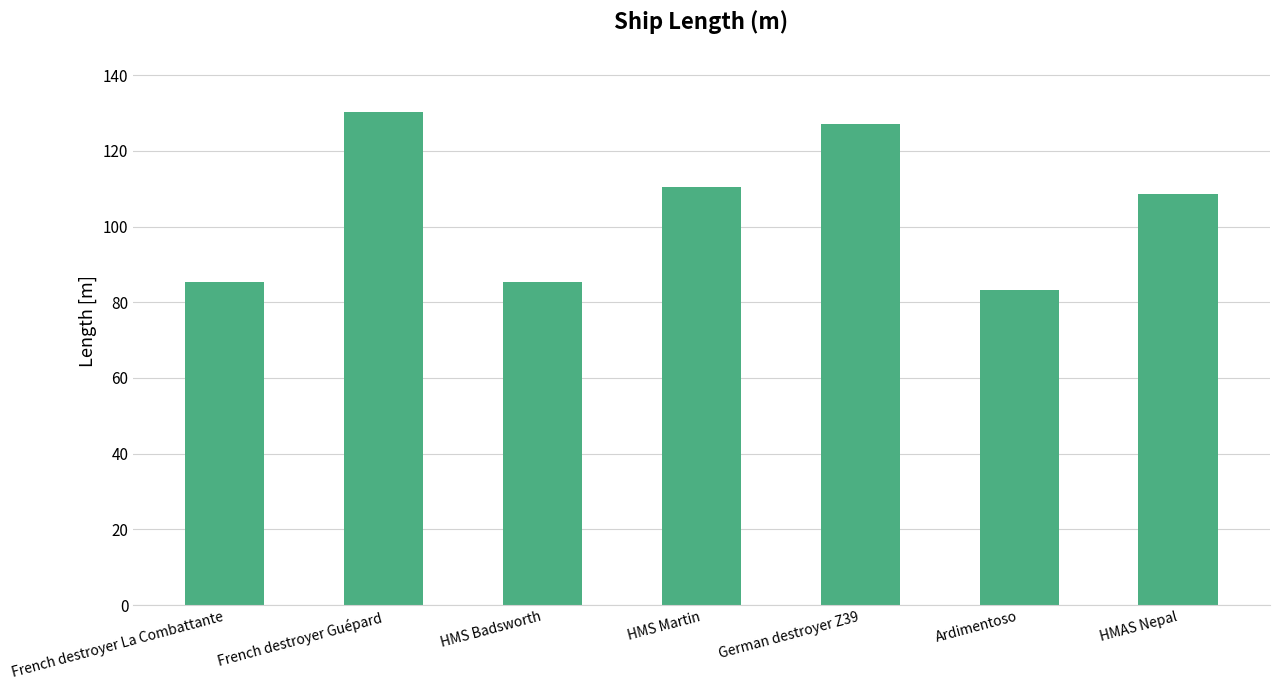

True or false: the data shows 28.5 at French destroyer La Combattante.

False